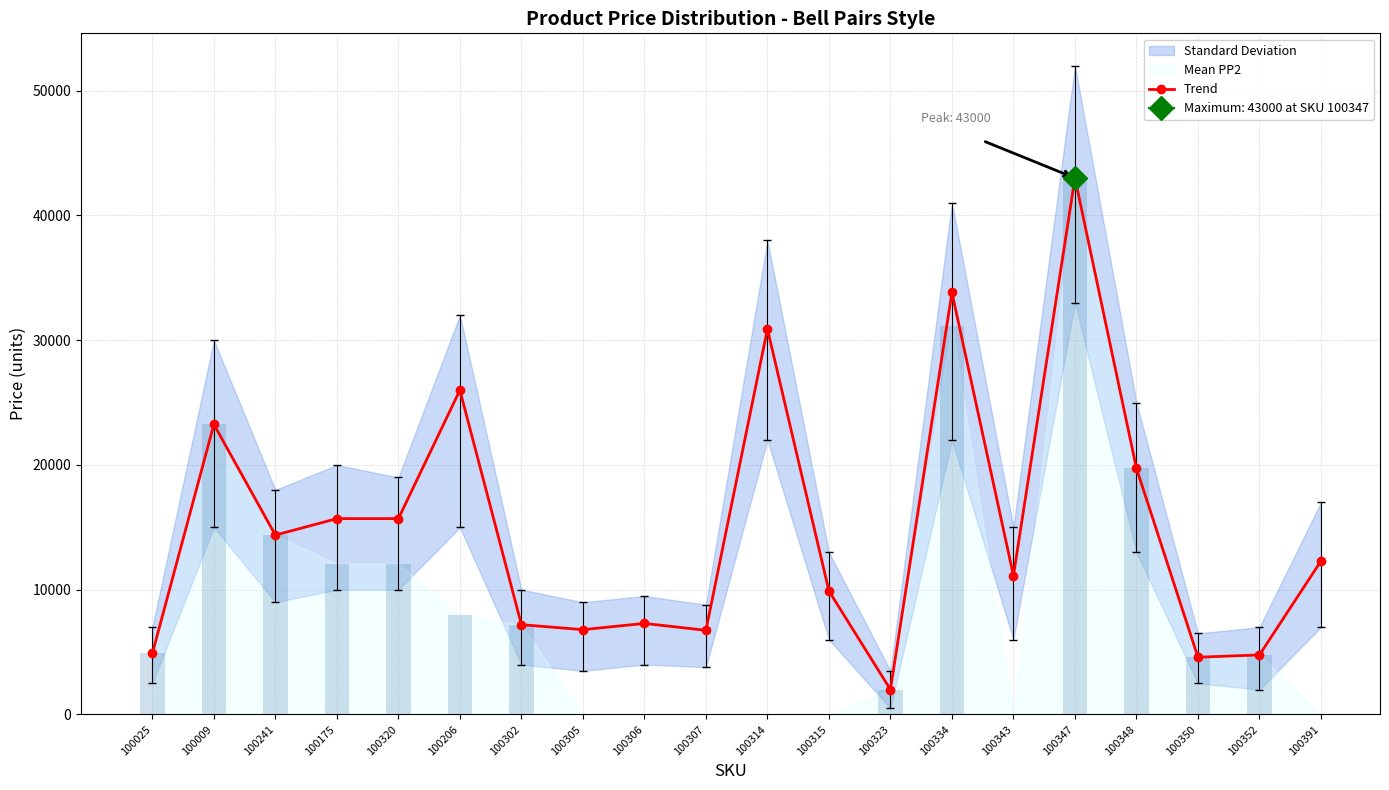

What is the label of the 2nd bar from the right?

100352